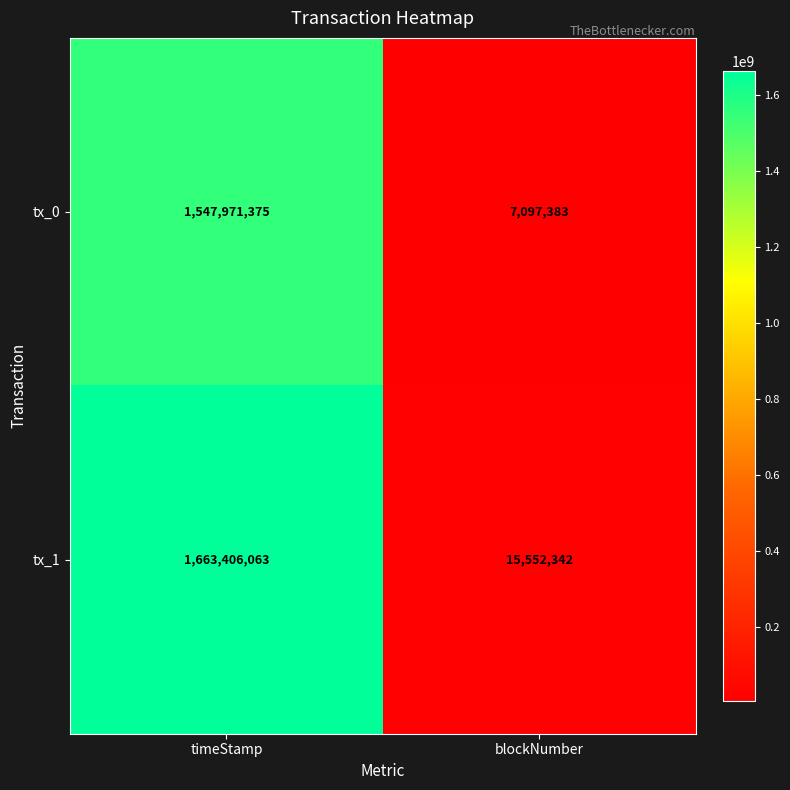

The value of tx_1 at timeStamp is 1663406063. True or false?

True